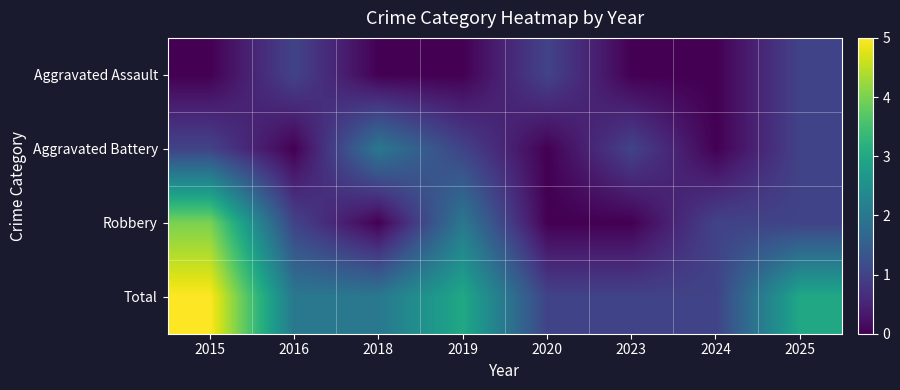

Which category has the lowest value across all series?

2015